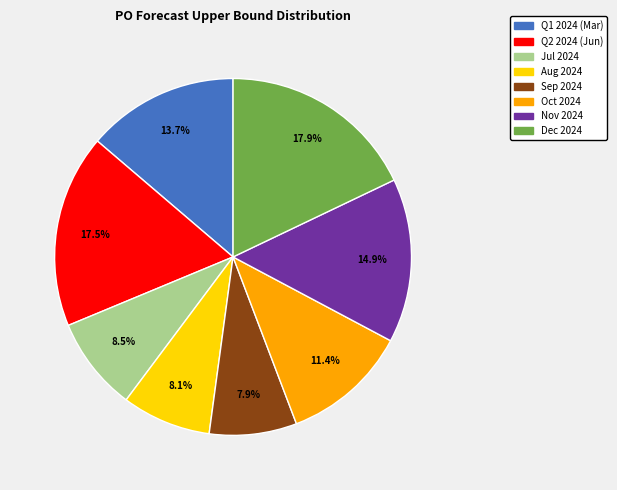

How many slices are in this pie chart?

8